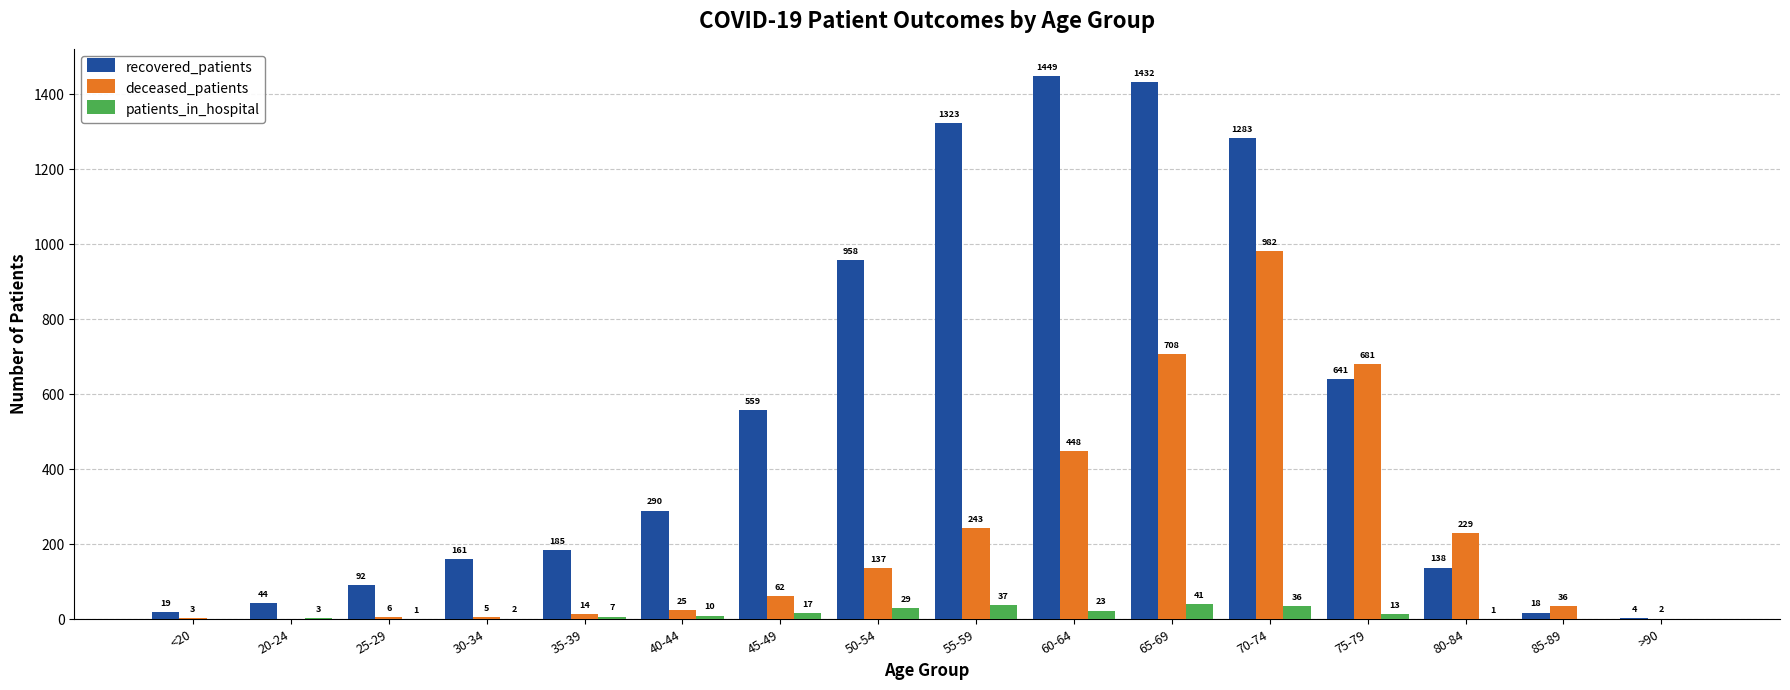

Is it true that deceased_patients equals 229 at 80-84?

True